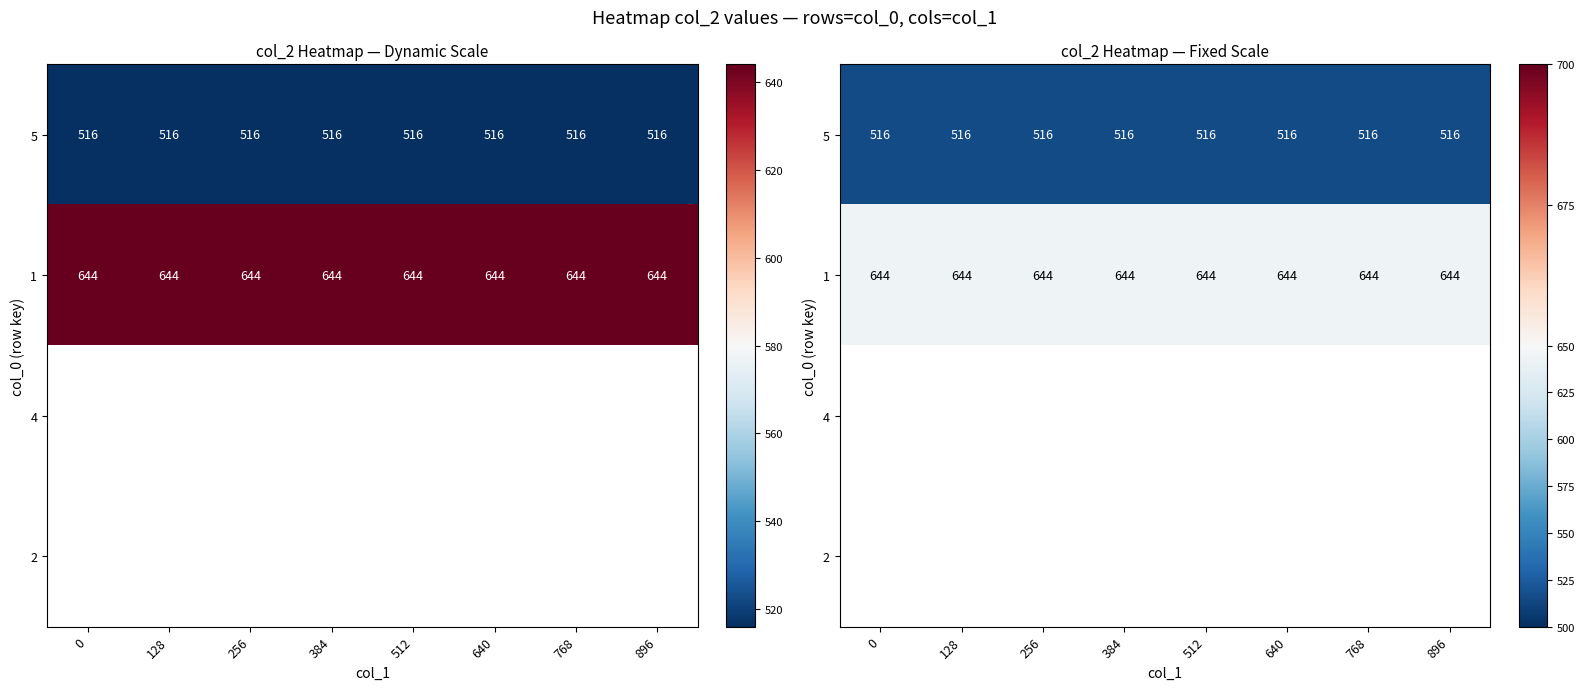

How many data points does each series have?

8